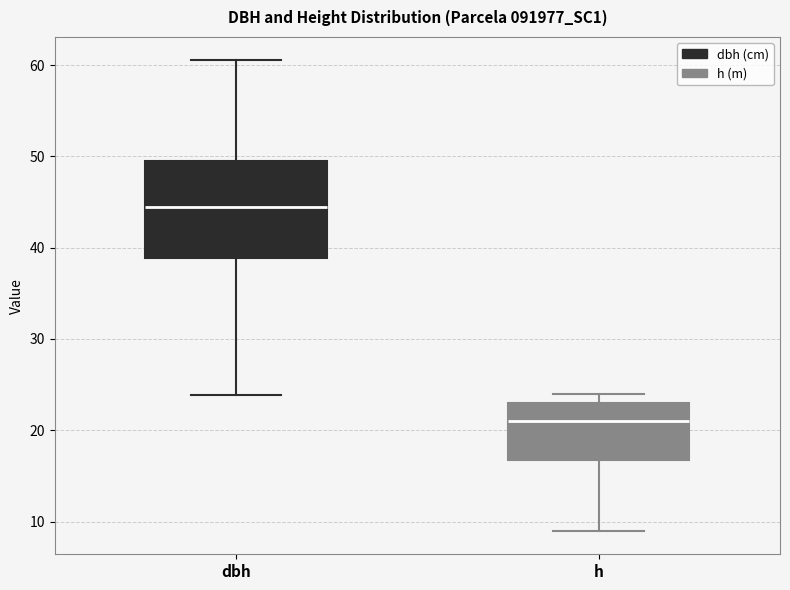

Reading left to right, transcribe this box plot: for each box, give where its median line is, the range the box spans, and where its two whiskers end, as read against the y-axis. The values are not printed on the chart, so give them approximately, as read against the axis.

dbh: median 44, box 39 to 50, whiskers 24 to 61
h: median 21, box 17 to 23, whiskers 9 to 24